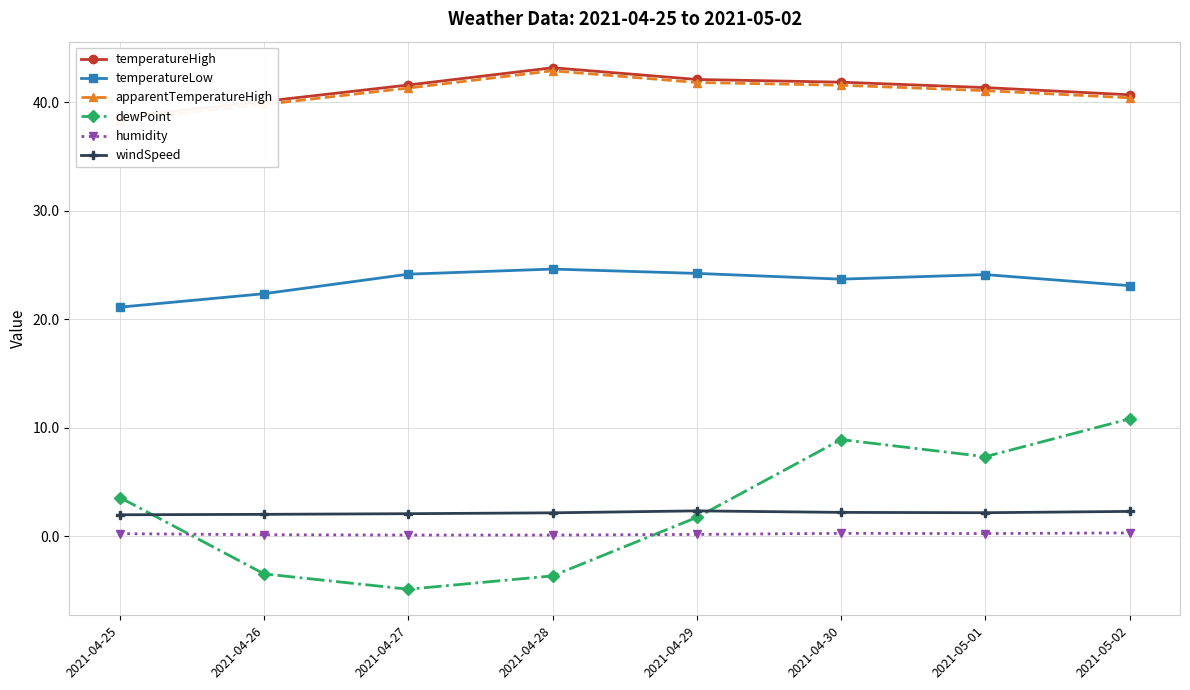

What is the spread (max minus min) of values at 2021-05-02?

40.4